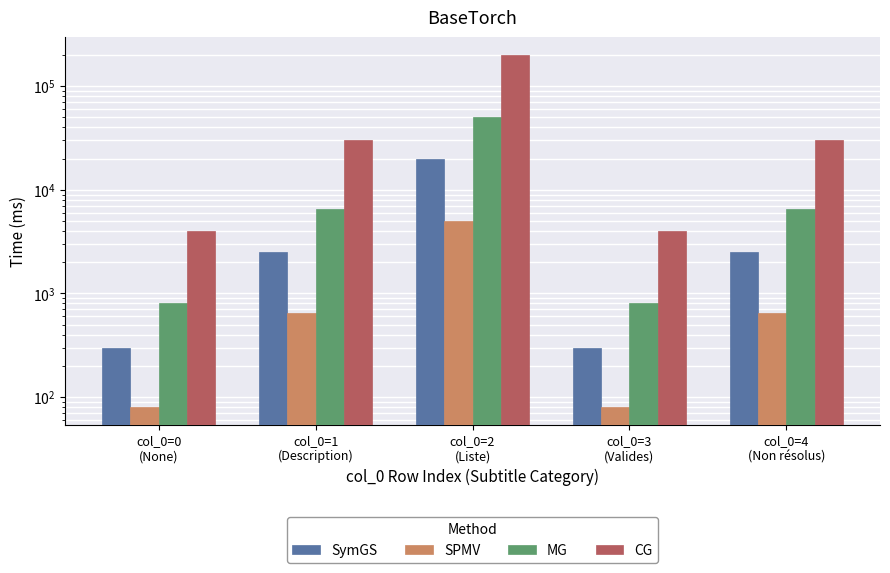

What is the difference between the second highest and second lowest values in the SPMV series?

570